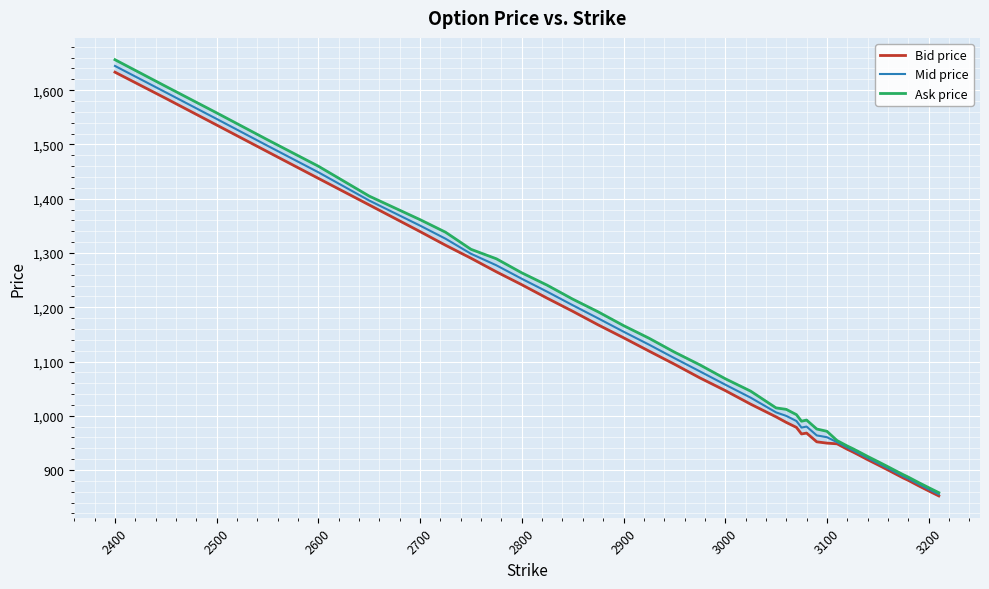

What is the maximum value shown in the chart?

1656.2